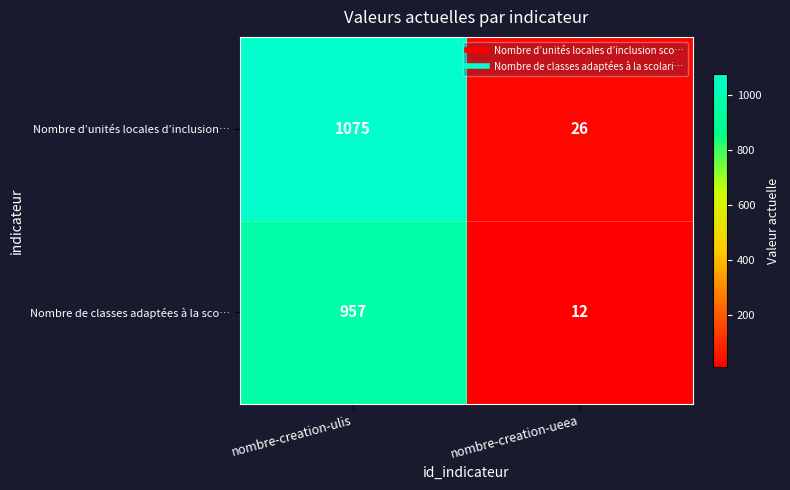

Count the number of categories in the chart.

2